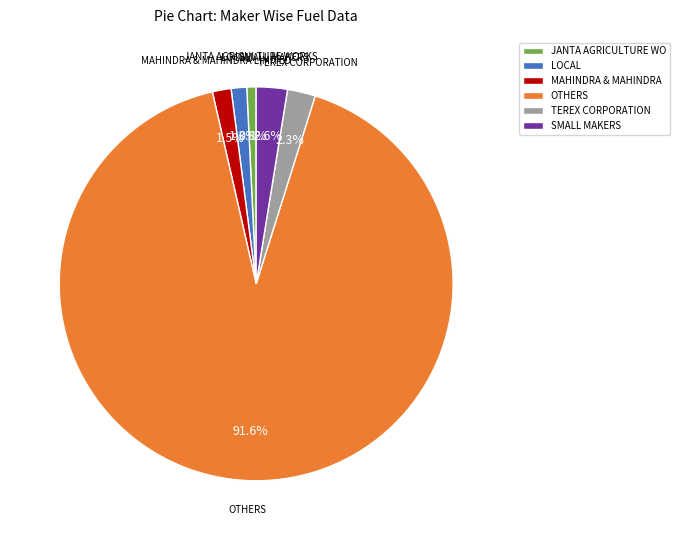

Is the sum of TEREX CORPORATION and MAHINDRA & MAHINDRA LIMITED greater than half?

No